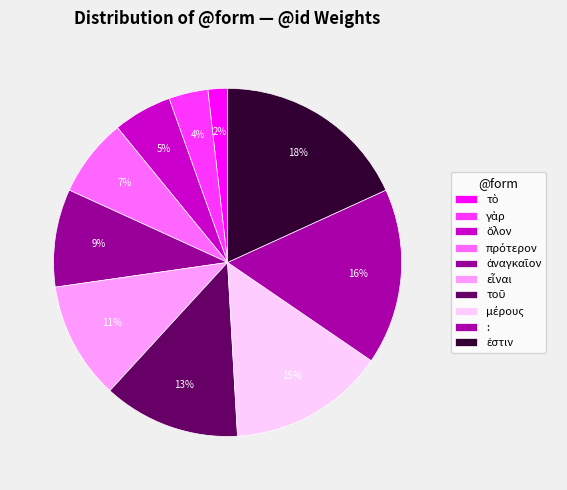

What is the change in value from εἶναι to τοῦ?

+1